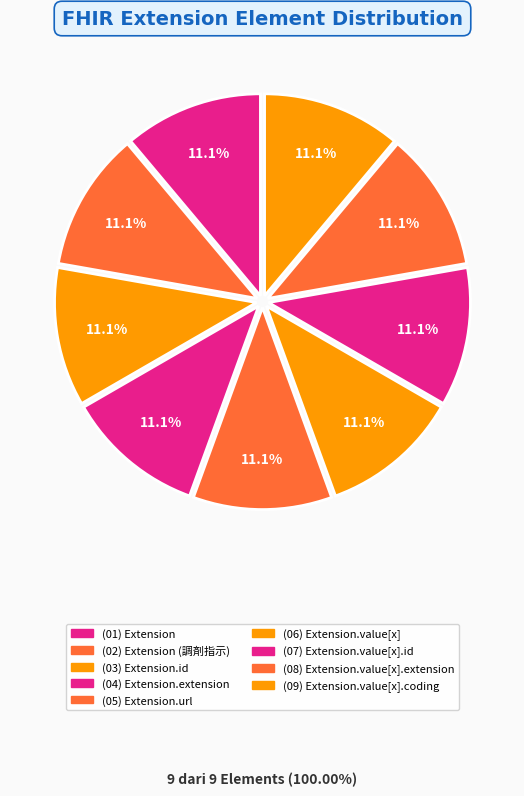

Rank the categories by value from lowest to highest.

Extension, Extension (調剤指示), Extension.extension, Extension.url, Extension.value[x], Extension.value[x].id, Extension.value[x].extension, Extension.value[x].coding, Extension.id